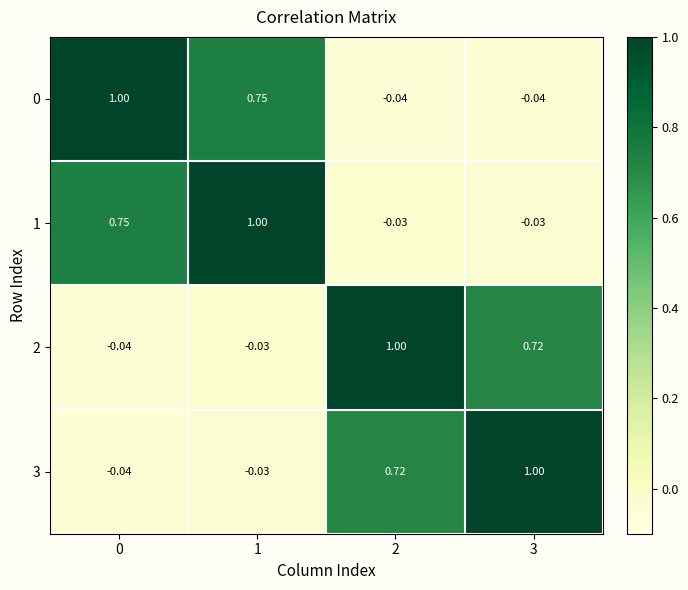

Is the value of 3 at 0 greater than the value of 2 at 2?

No